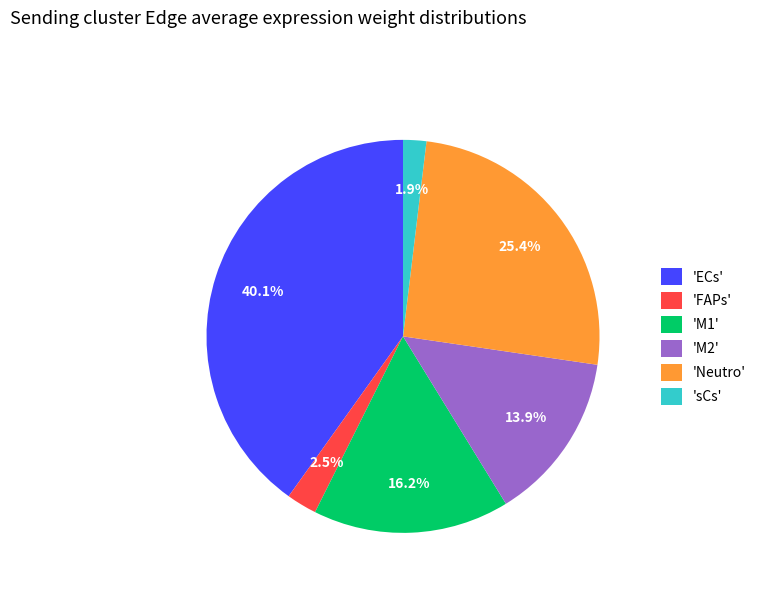

Is there any slice that represents more than half of the pie?

No